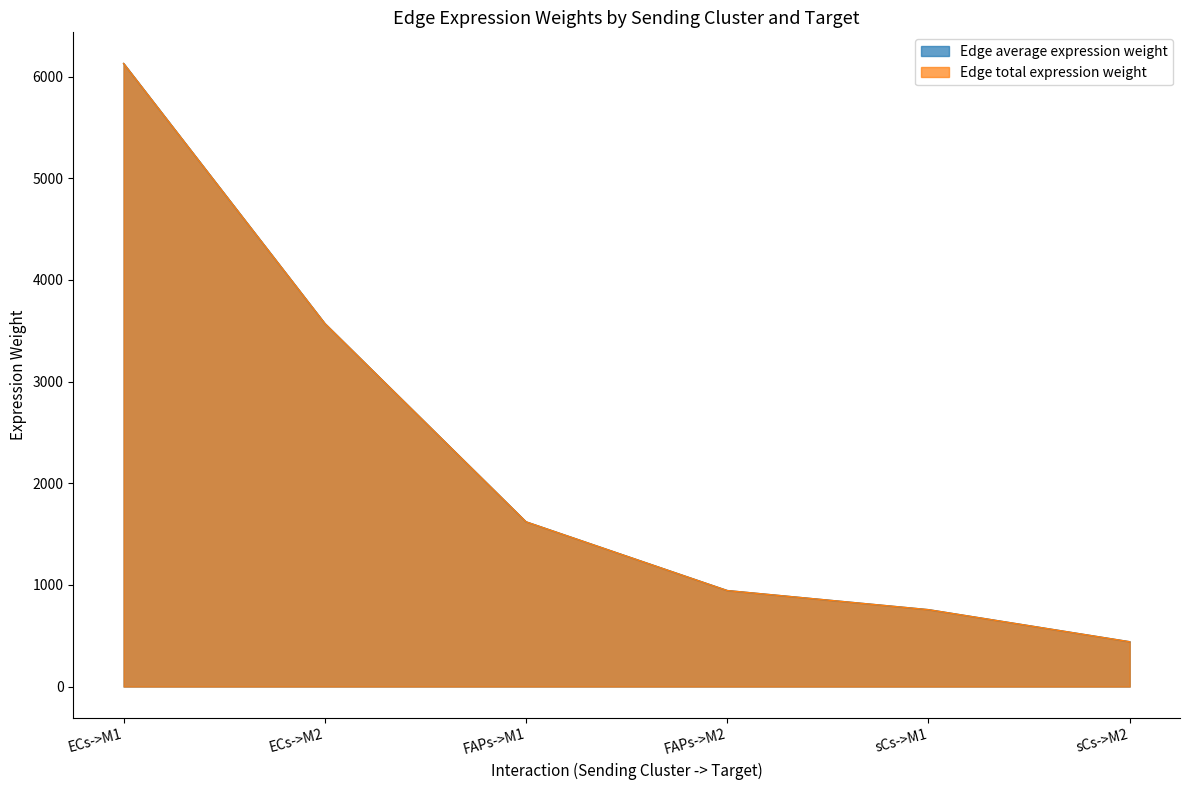

Which category has the highest value in the Edge total expression weight series?

ECs->M1